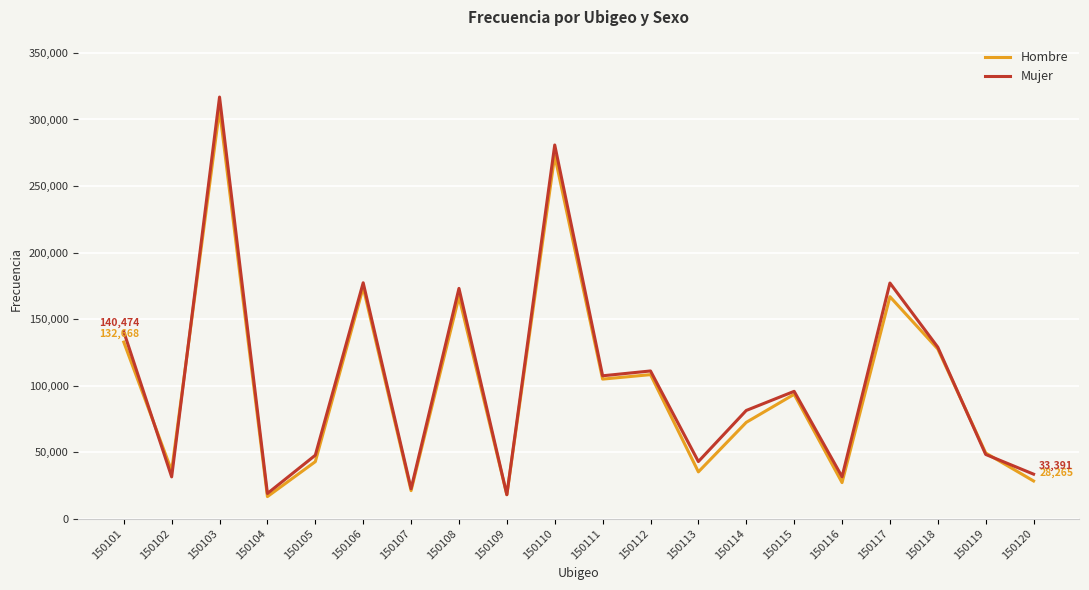

Where is the first local maximum for Hombre?

150103